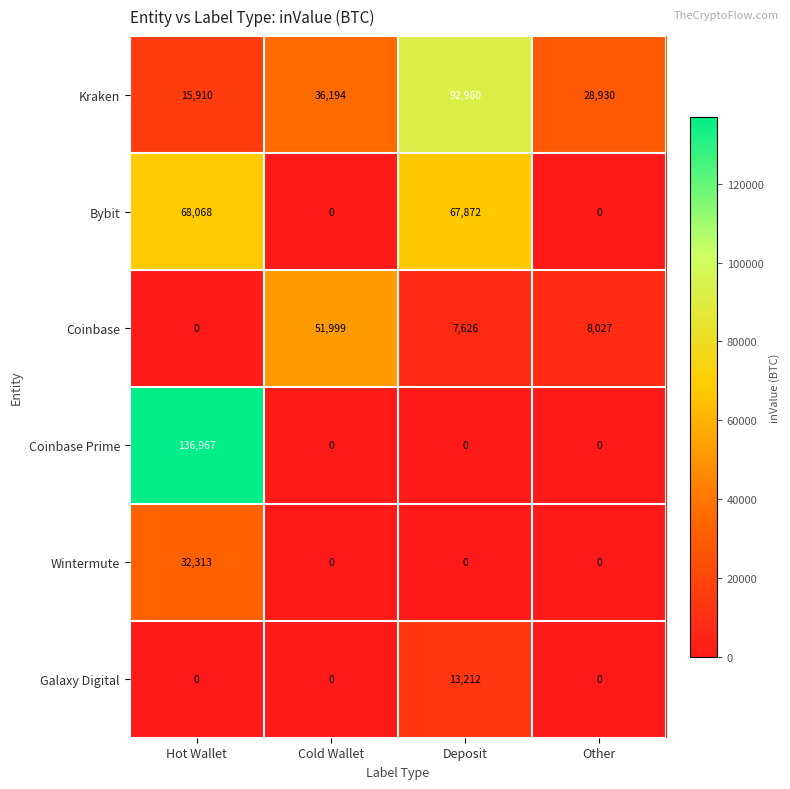

At which label is Coinbase closest to 25999?

Other